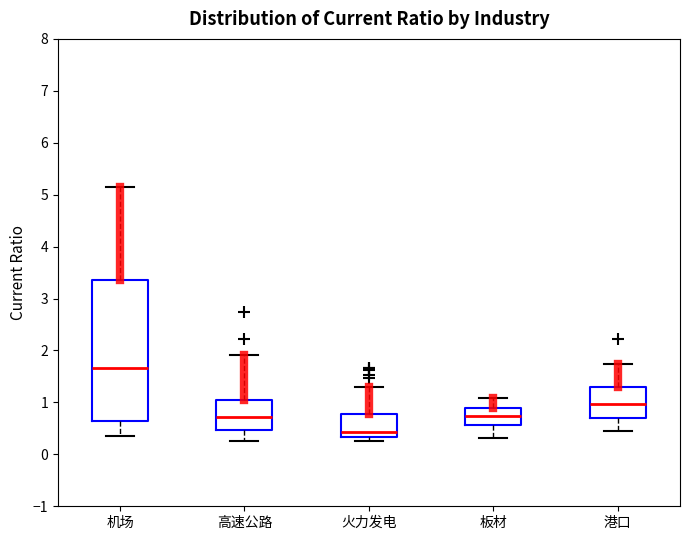

Which box is the tallest, from its lower edge to its upper edge?

机场